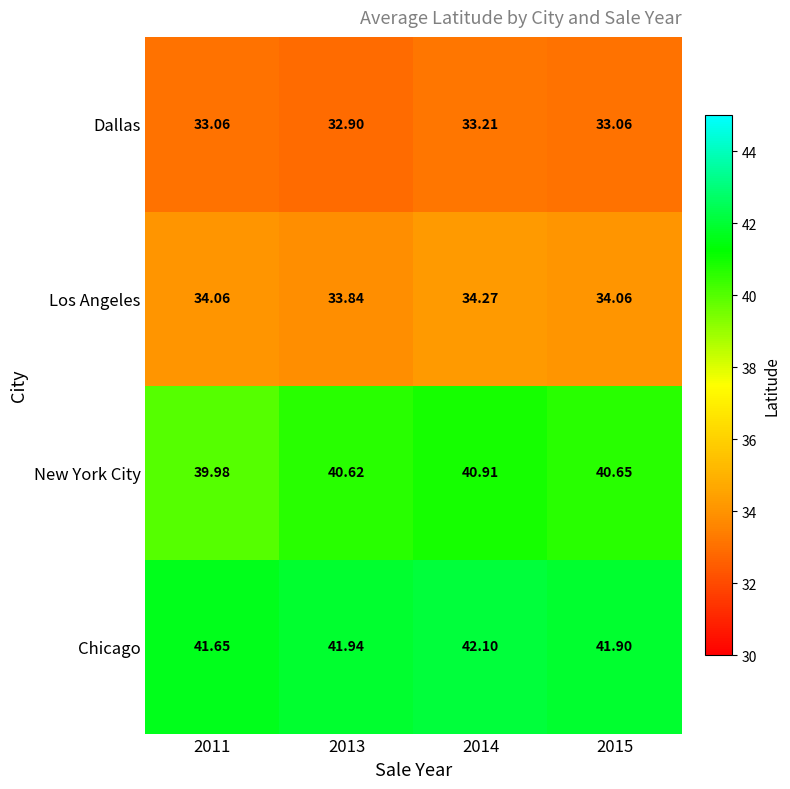

List the series in order of their peak value, lowest first.

Dallas, Los Angeles, New York City, Chicago